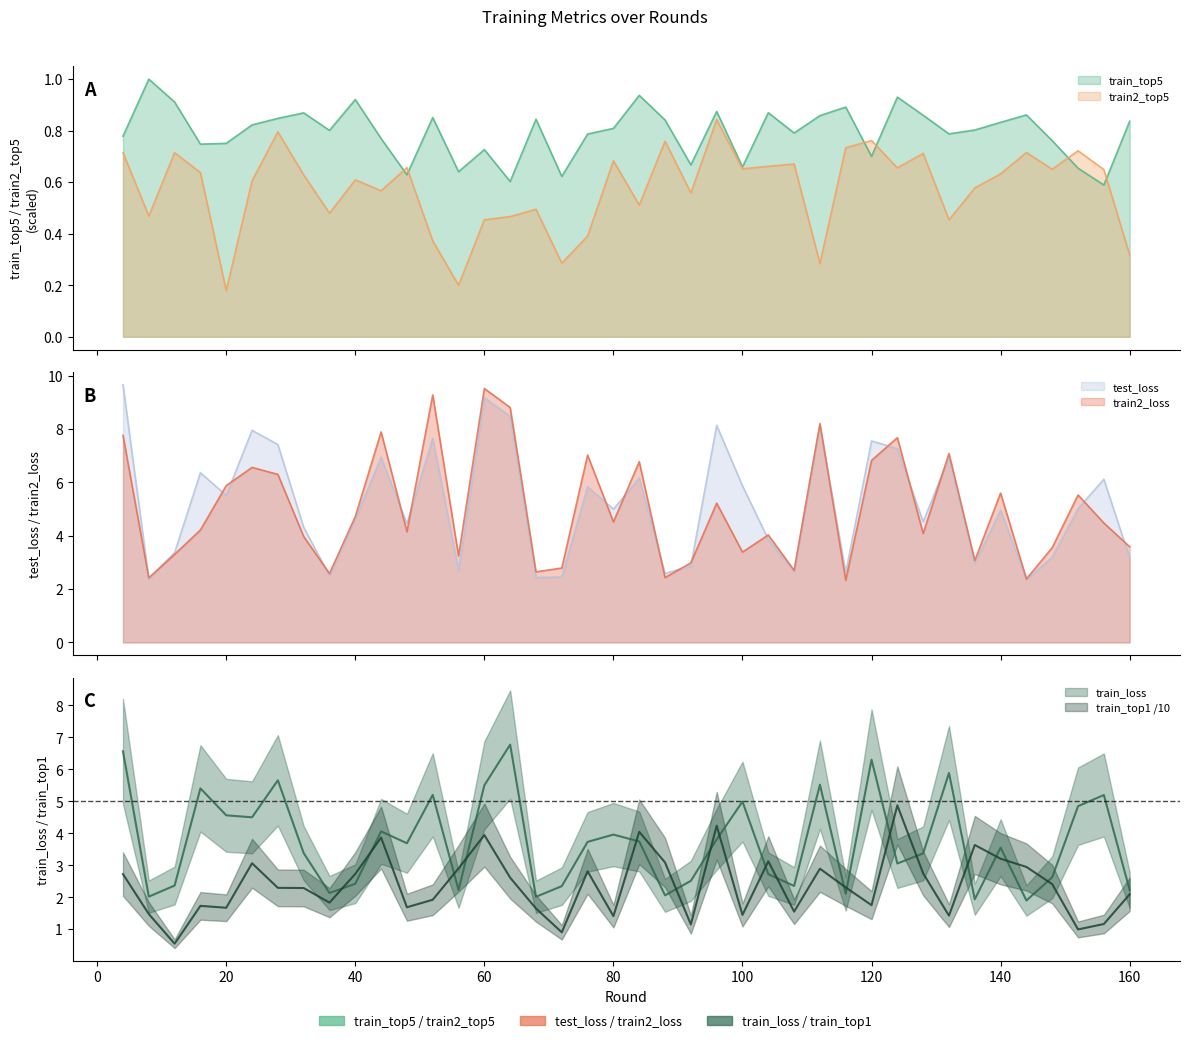

Count the number of categories in the chart.

40